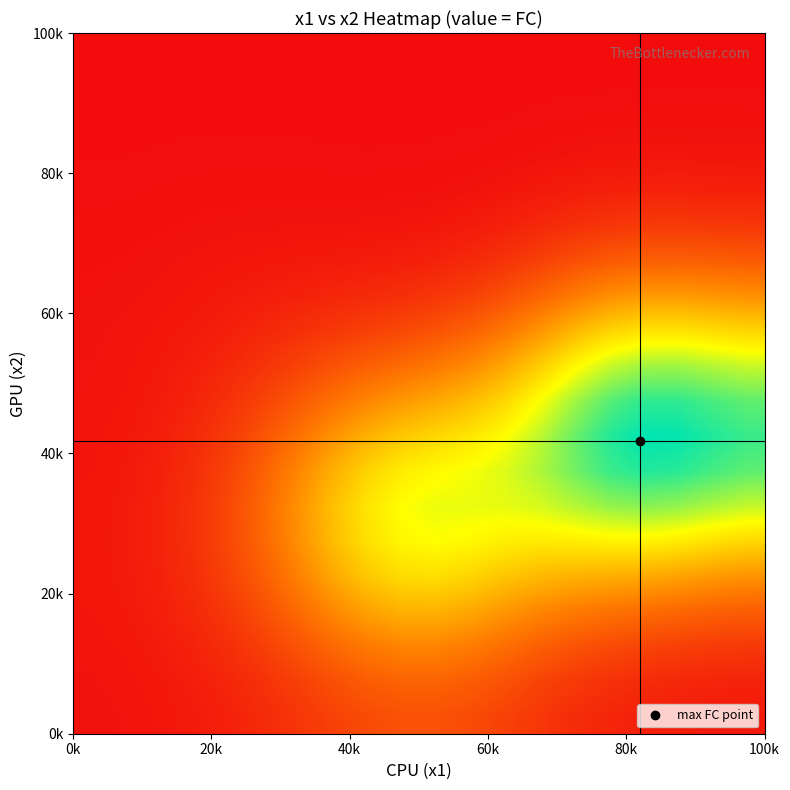

What is the greatest value displayed?

1.6